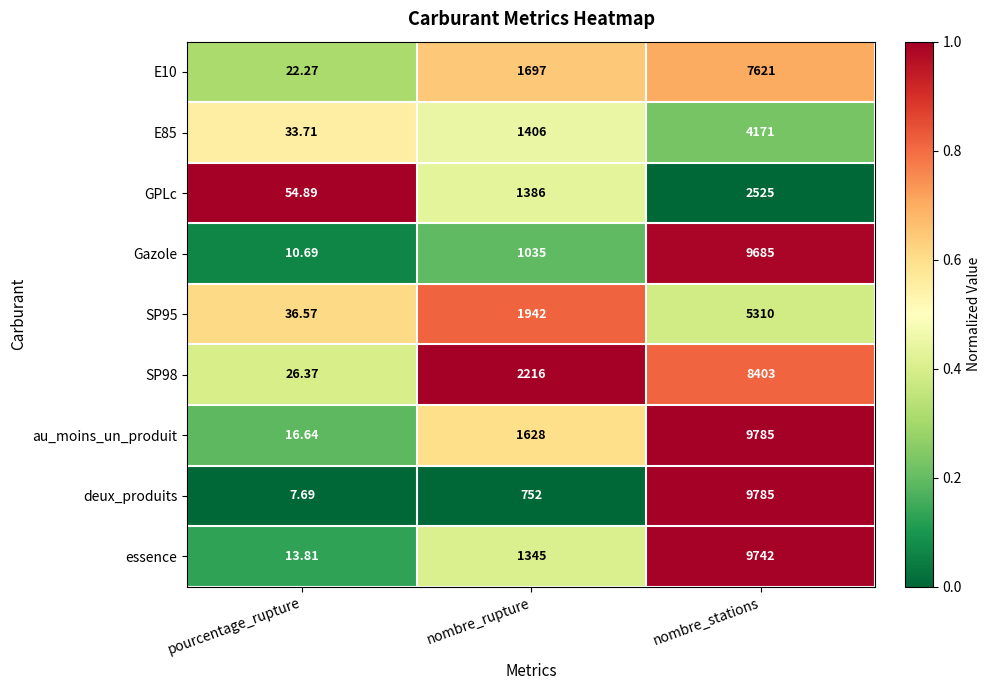

Where is GPLc nearest to the value 1289?

nombre_rupture